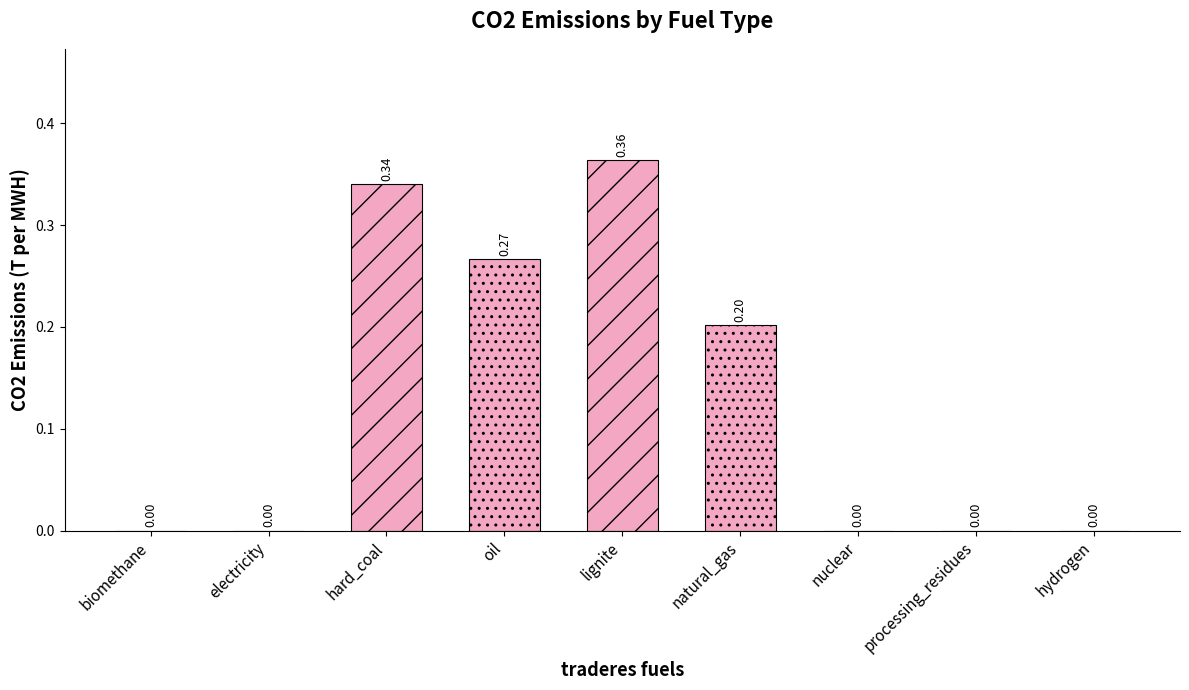

Which category has the highest value across all series?

lignite